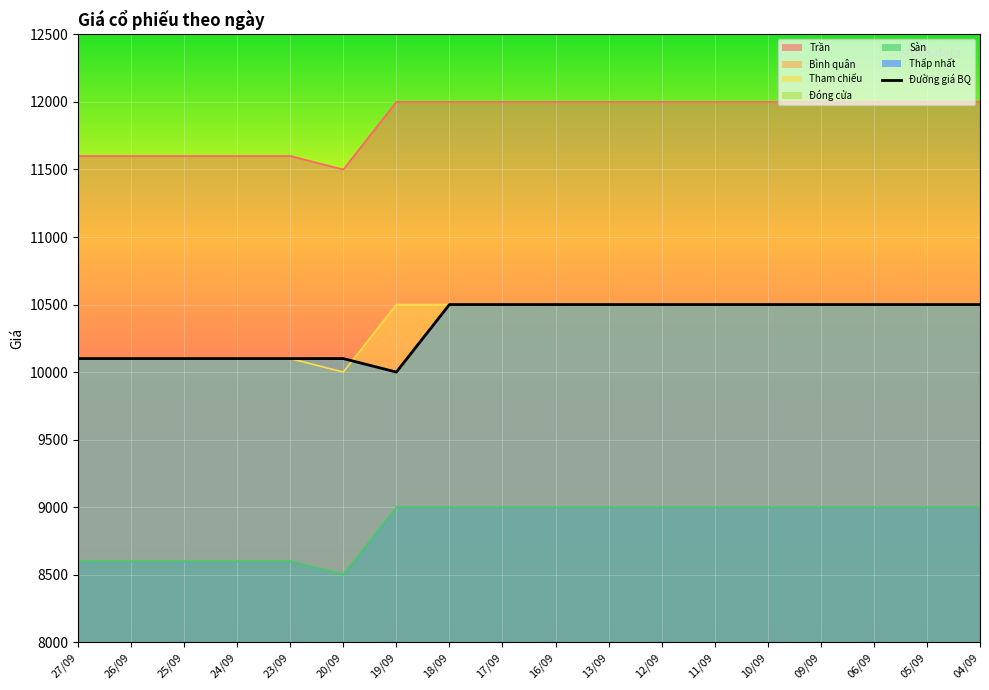

True or false: the data has more than 1 interior local peaks.

False